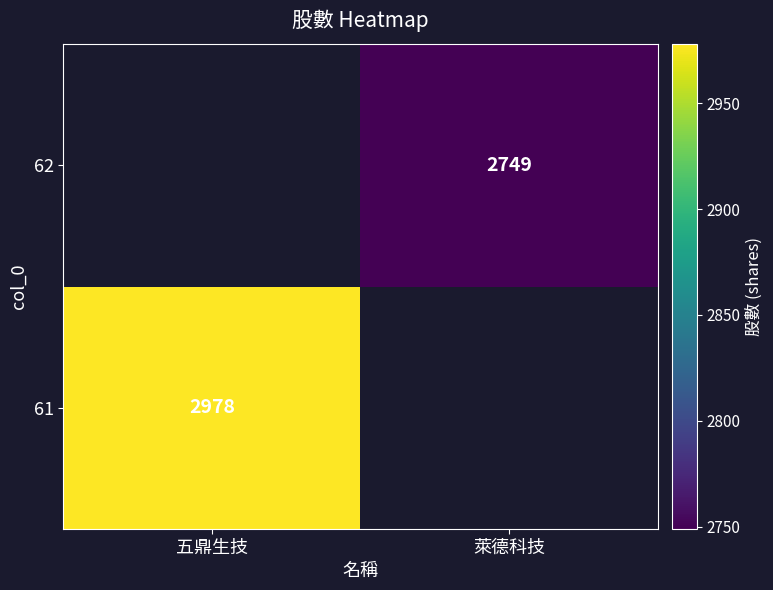

Is it true that 62 equals 4789 at 萊德科技?

False